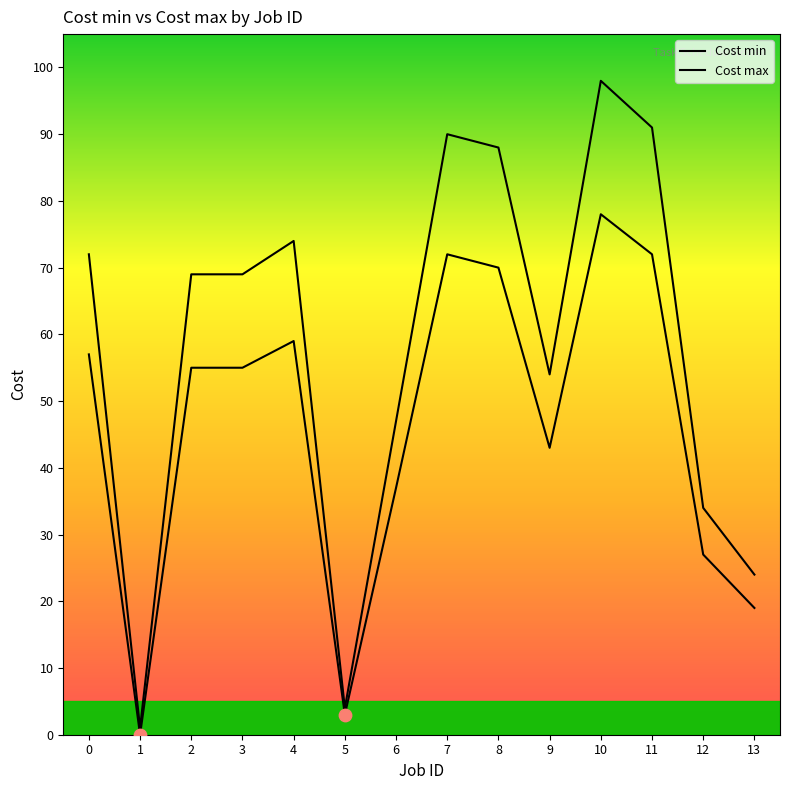

Which series has the largest total across all categories?

Cost max